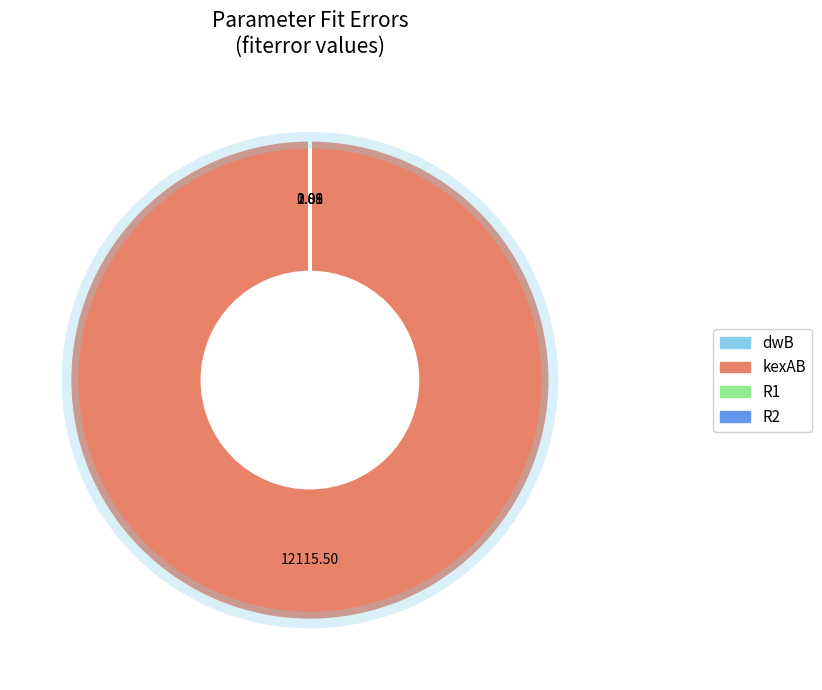

Does any single category account for the majority?

Yes